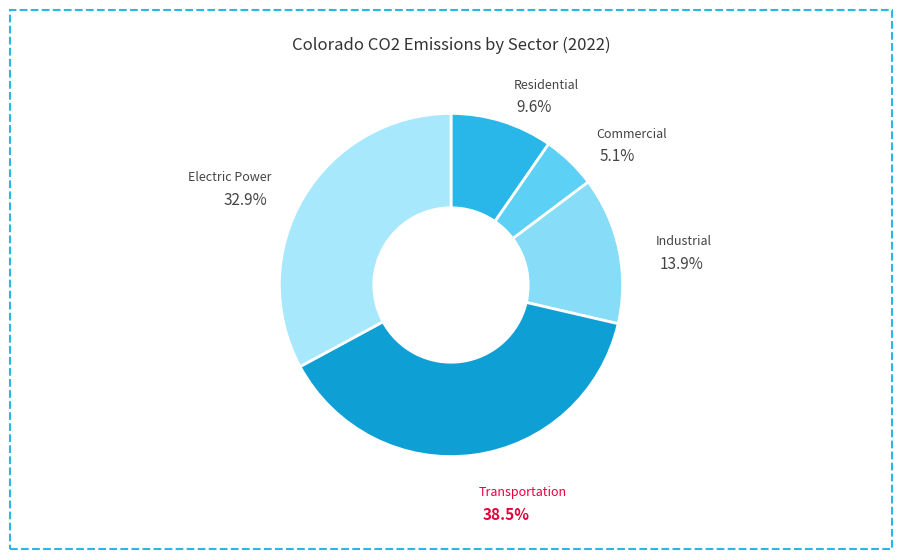

Is there any slice that represents more than half of the pie?

No